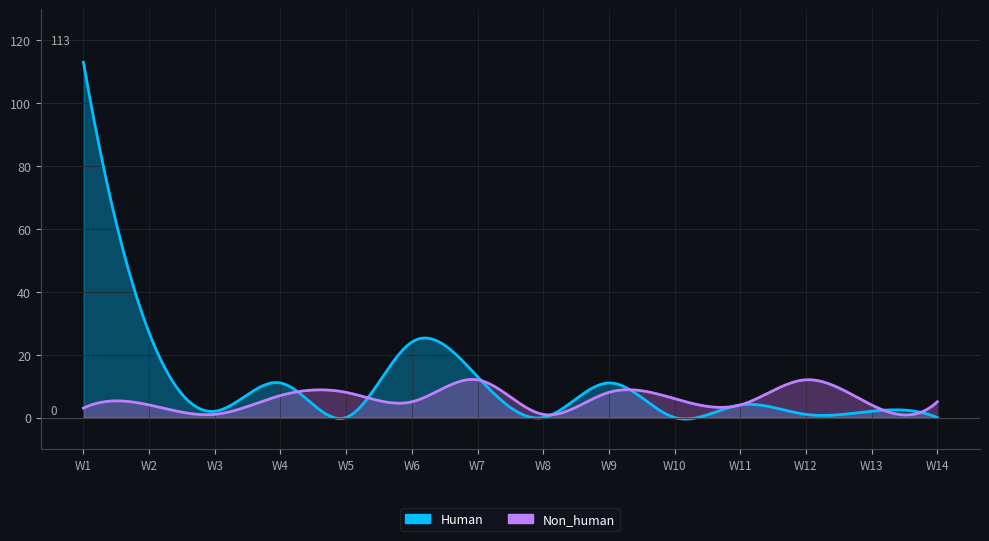

Which series ends up on top after the final intersection of Non_human and Human?

Non_human